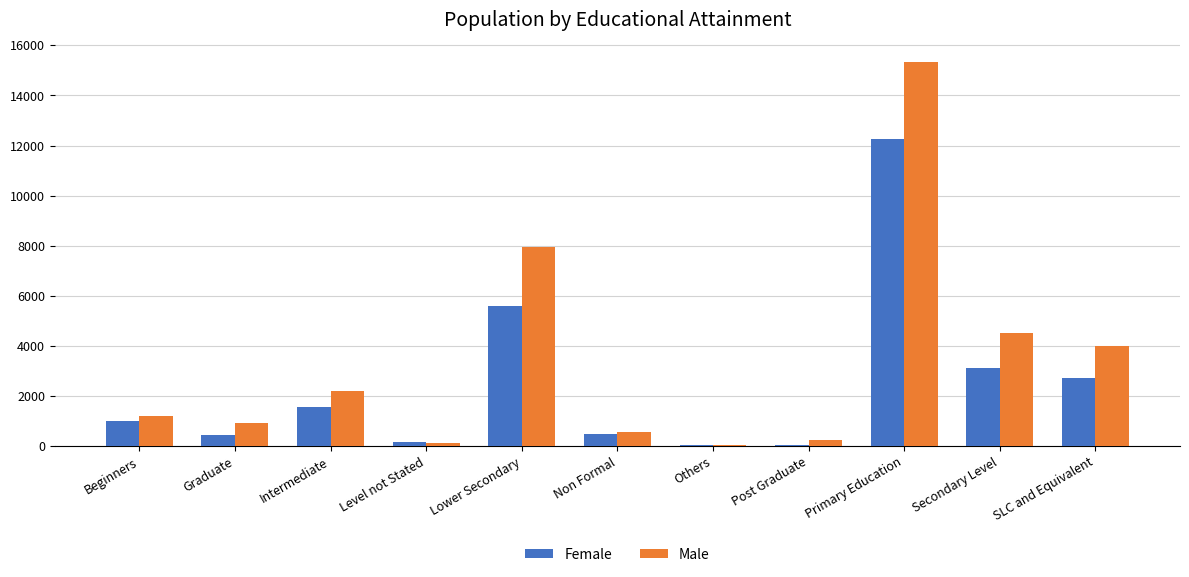

What is the total value across all series at Secondary Level?

7607